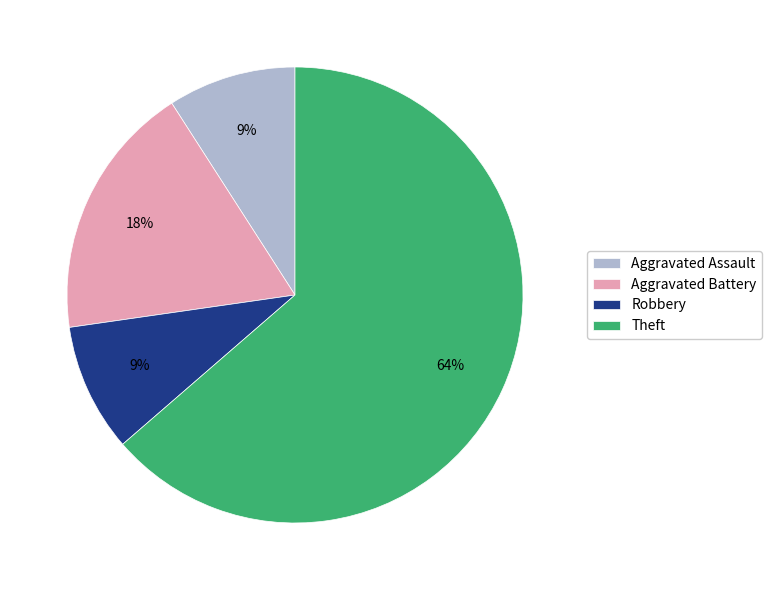

Between Theft and Aggravated Battery, which is larger?

Theft